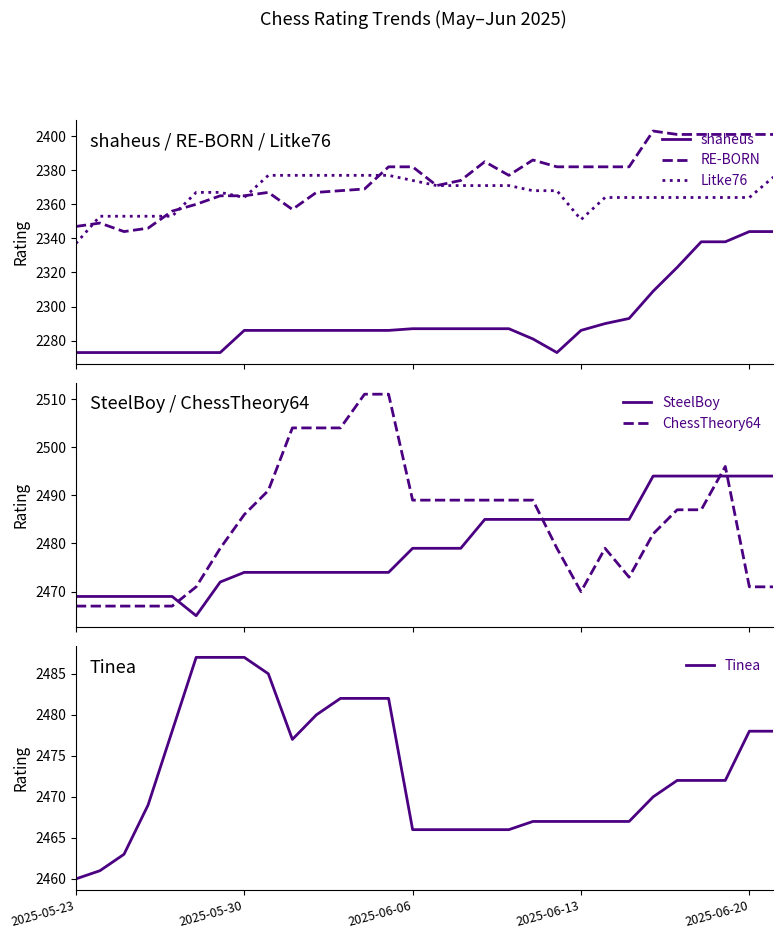

True or false: RE-BORN and shaheus intersect in this chart.

False